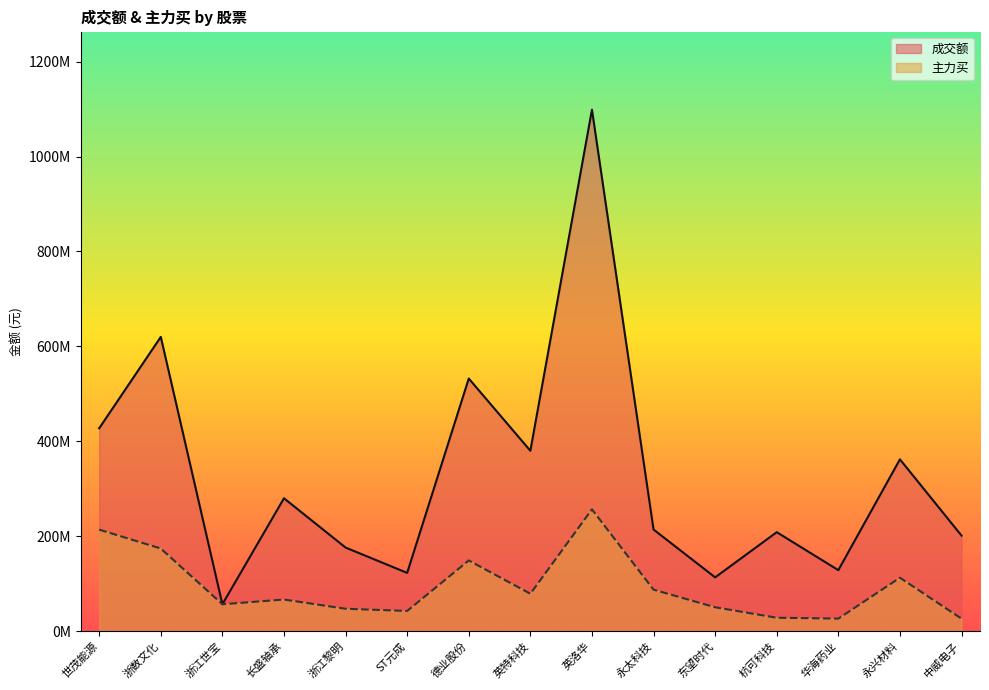

What is the difference between the maximum and minimum values in the 成交额 series?

1041870750